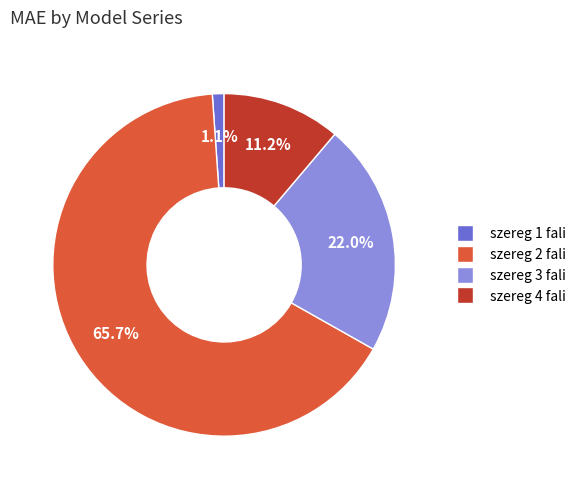

Is there a majority slice in this chart?

Yes